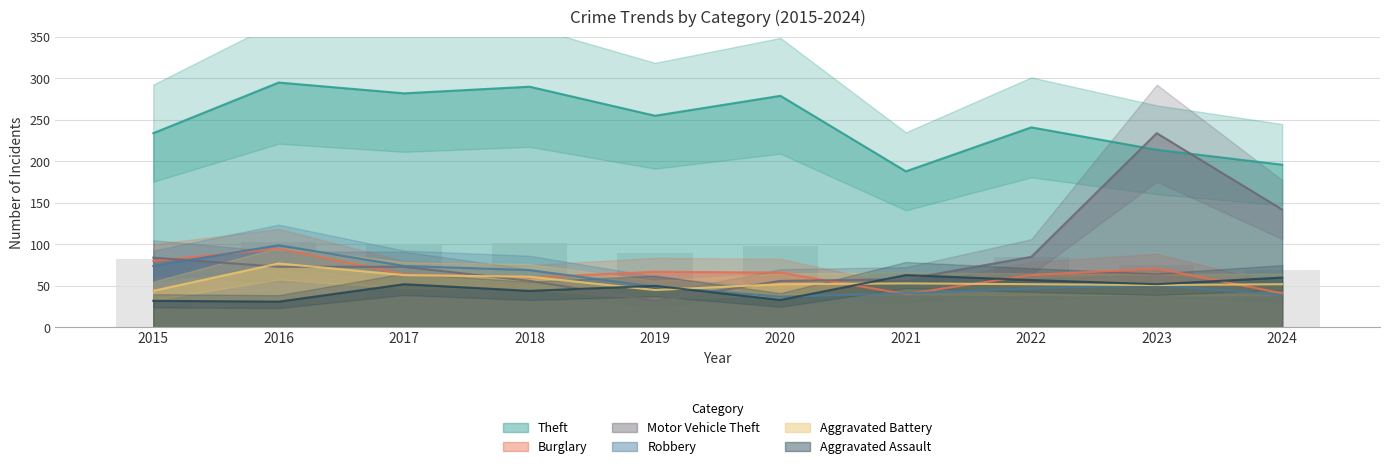

Rank the series by their maximum value, from highest to lowest.

Theft, Motor Vehicle Theft, Robbery, Burglary, Aggravated Battery, Aggravated Assault